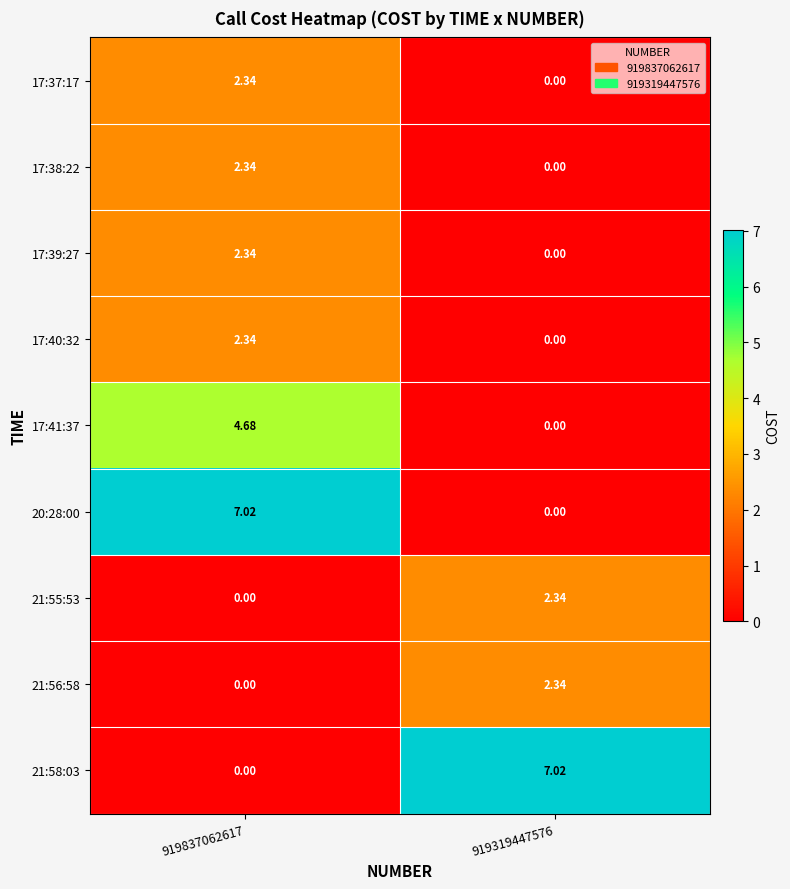

At which category is the sum across all series the highest?

919837062617